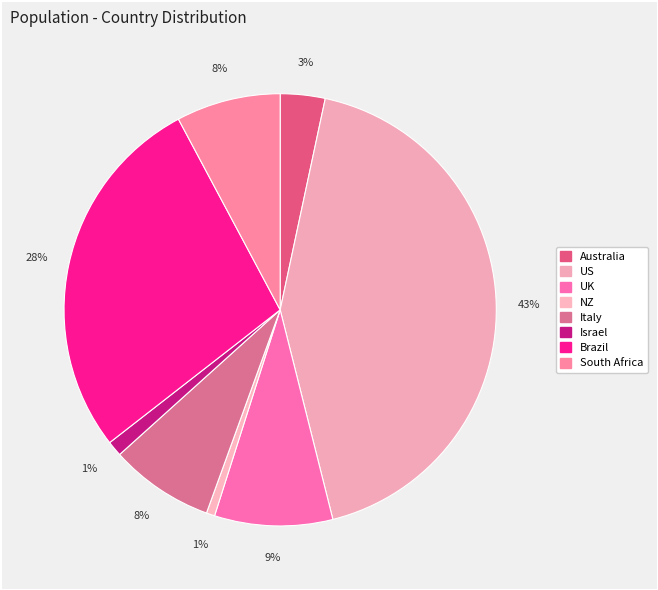

What is the change in value from UK to NZ?

-63537282